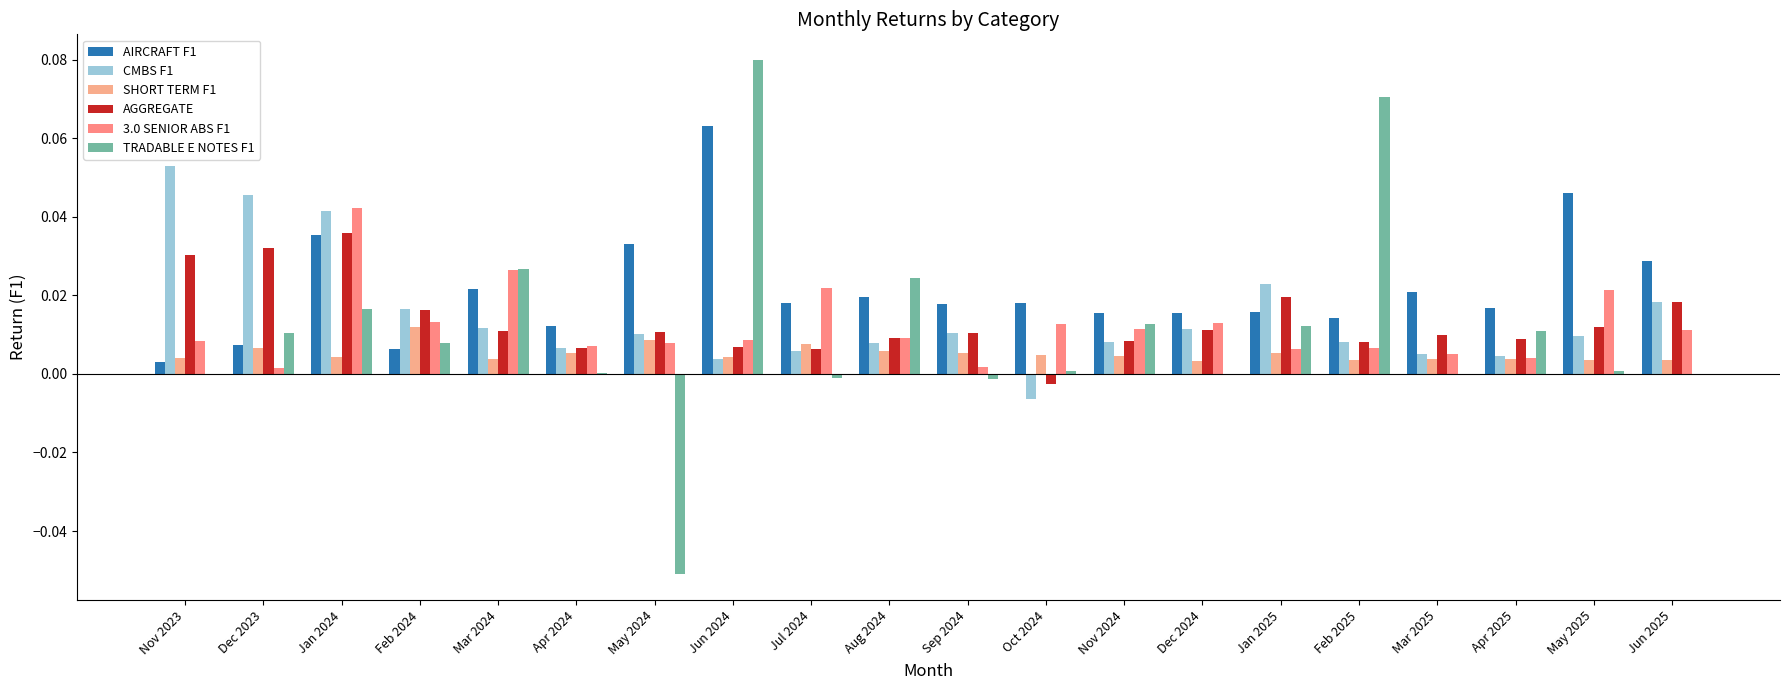

How many categories are shown in the chart?

20